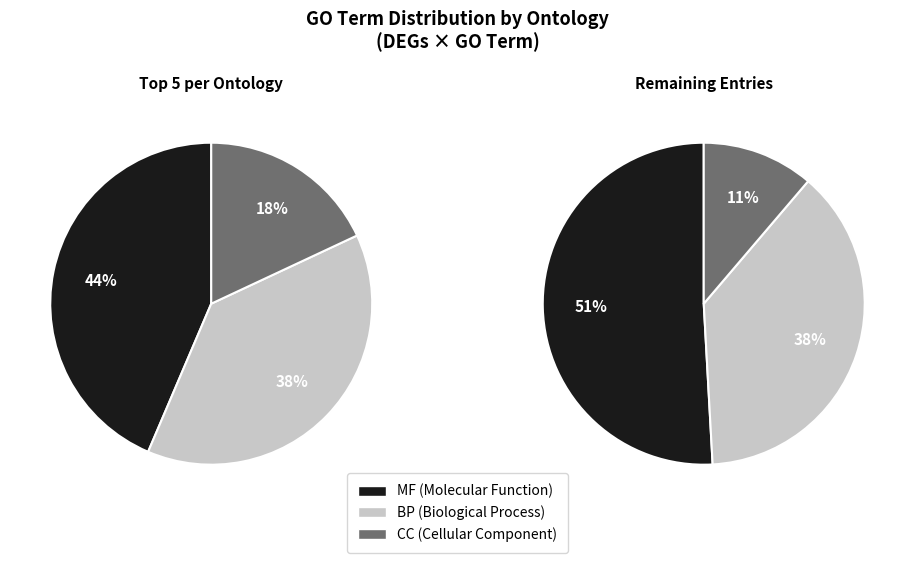

Is it true that CC is 30% of the pie?

False